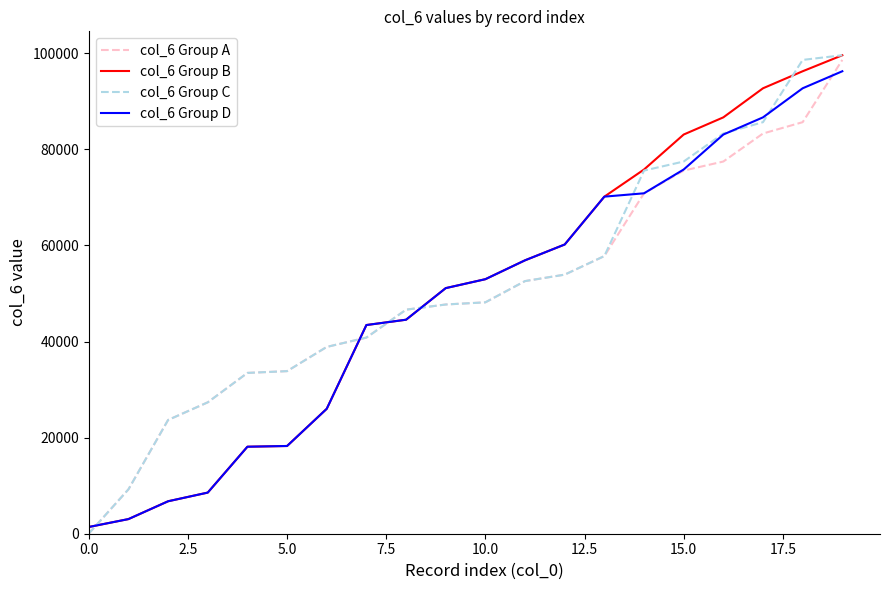

Which series has the widest spread of values?

col_6 Group C